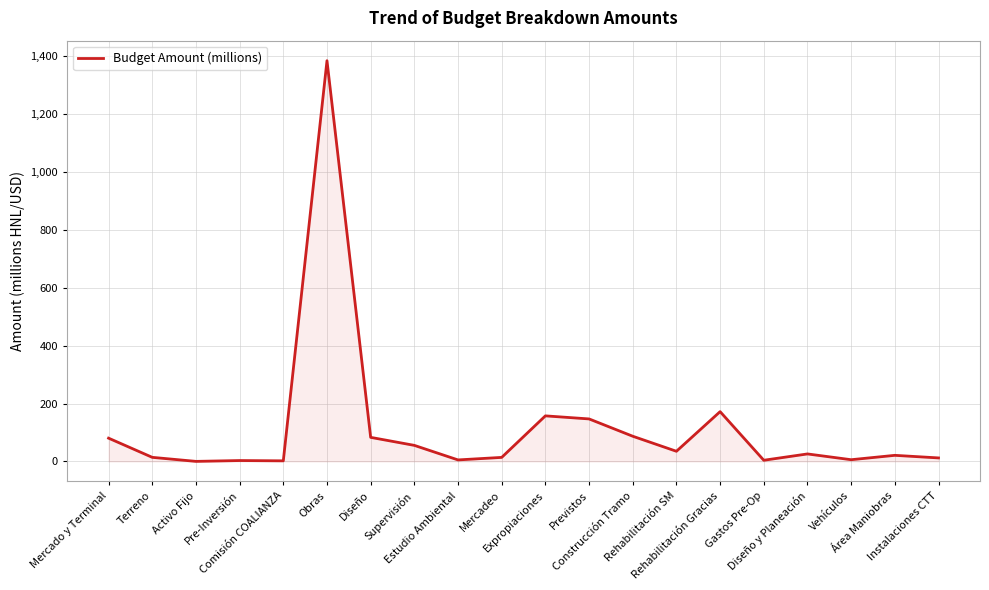

What is the difference between the maximum and minimum values?

1384.2